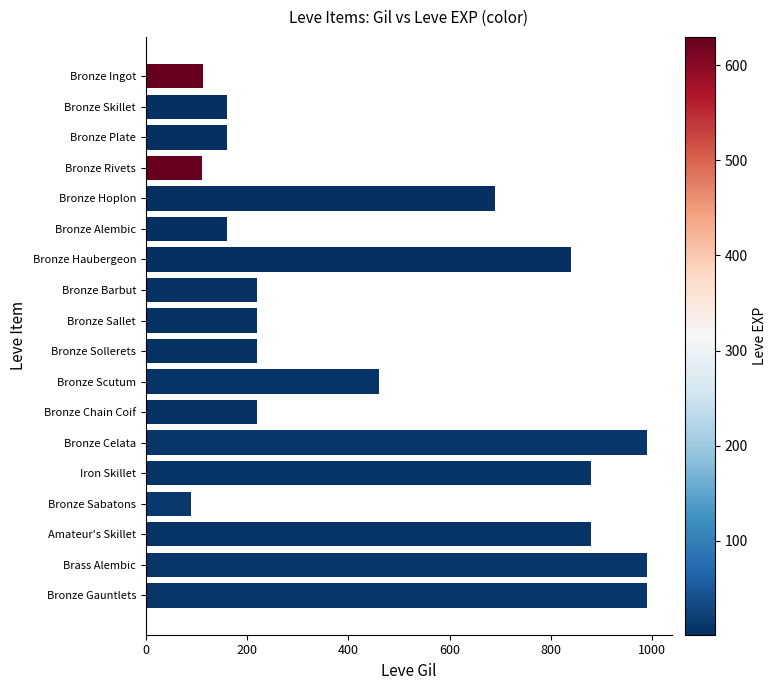

What is the ratio of the value at Bronze Ingot to the value at Bronze Skillet?

0.7